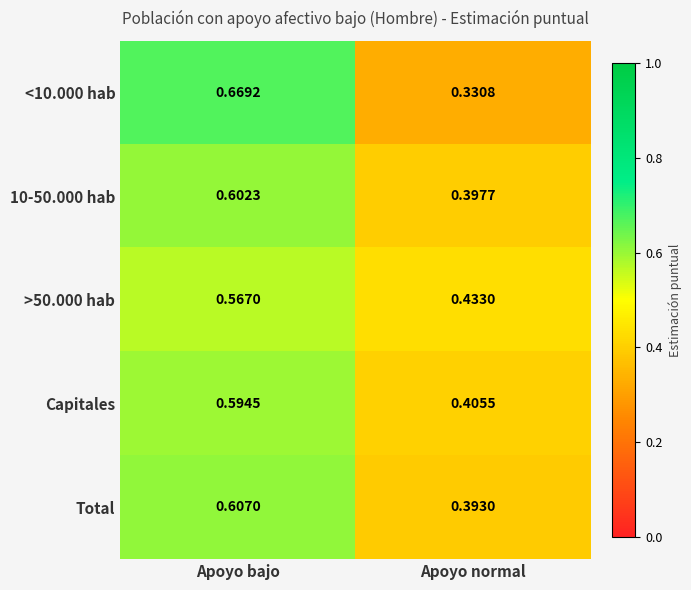

What is the total value across all series at Apoyo bajo?

3.0